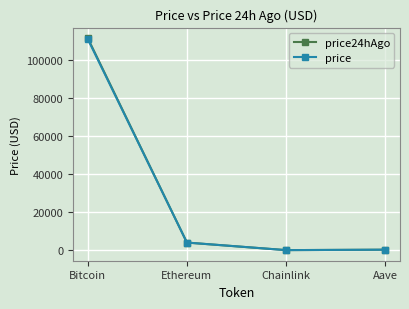

What is the maximum value shown in the chart?

111657.0